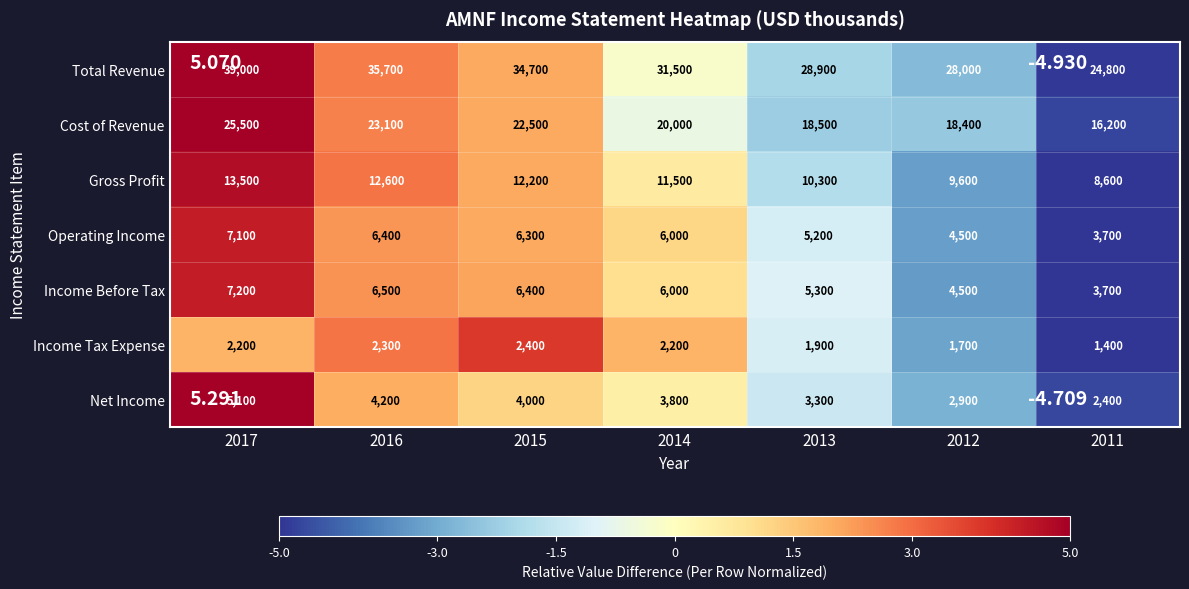

At which category is the sum across all series the highest?

2017